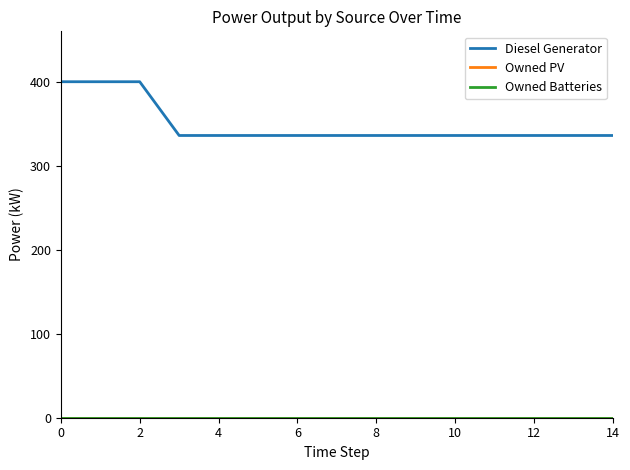

True or false: Owned Batteries and Owned PV intersect in this chart.

False